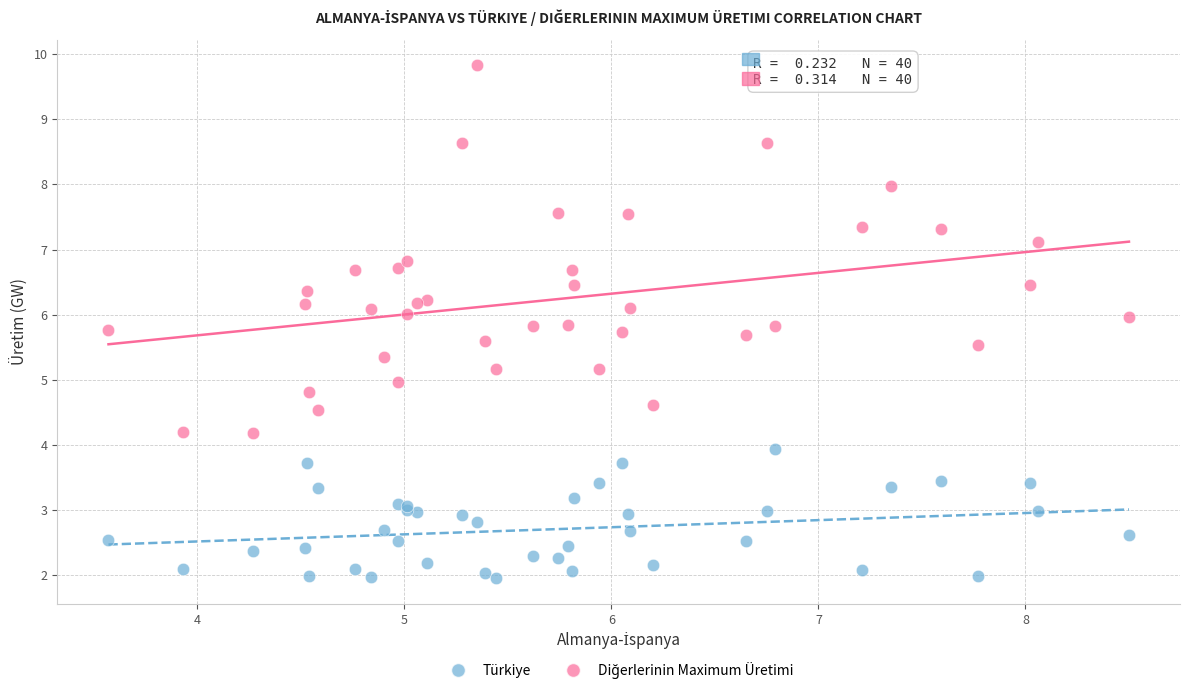

Which series contains the lowest Y value?

Türkiye